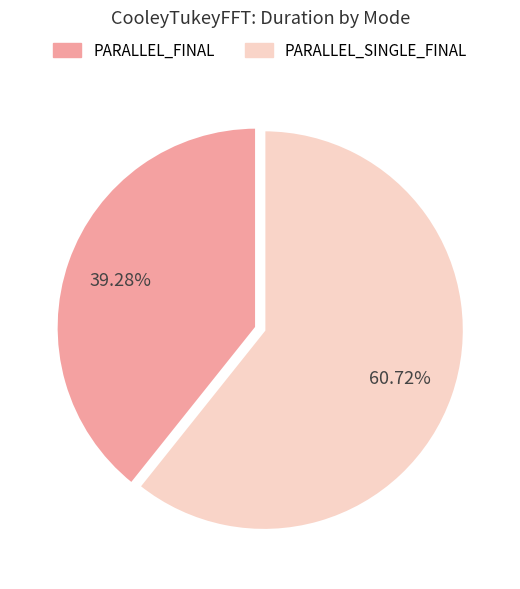

Count the number of slices in the pie.

2